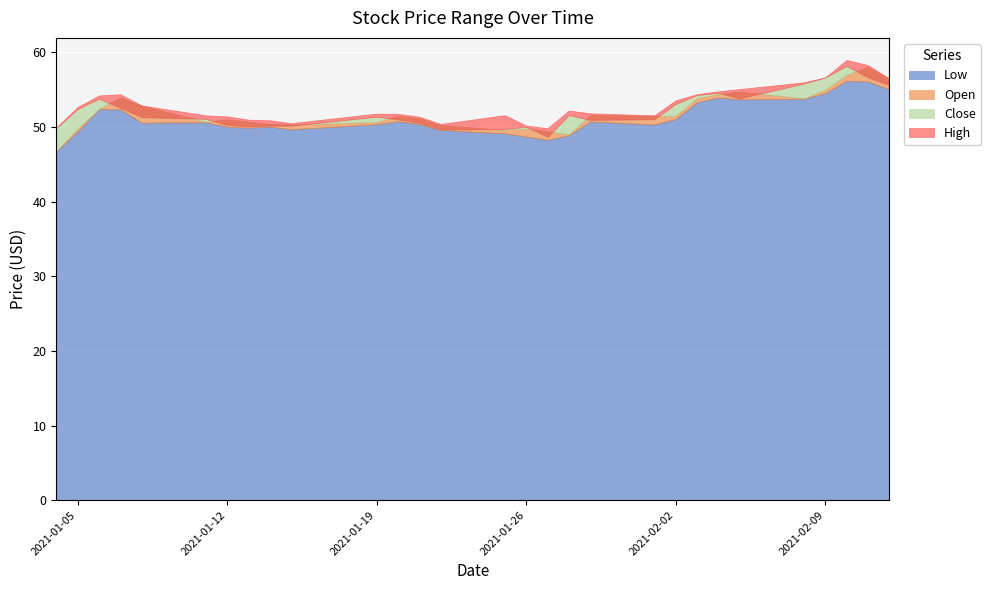

What is the minimum value for Close?

48.7